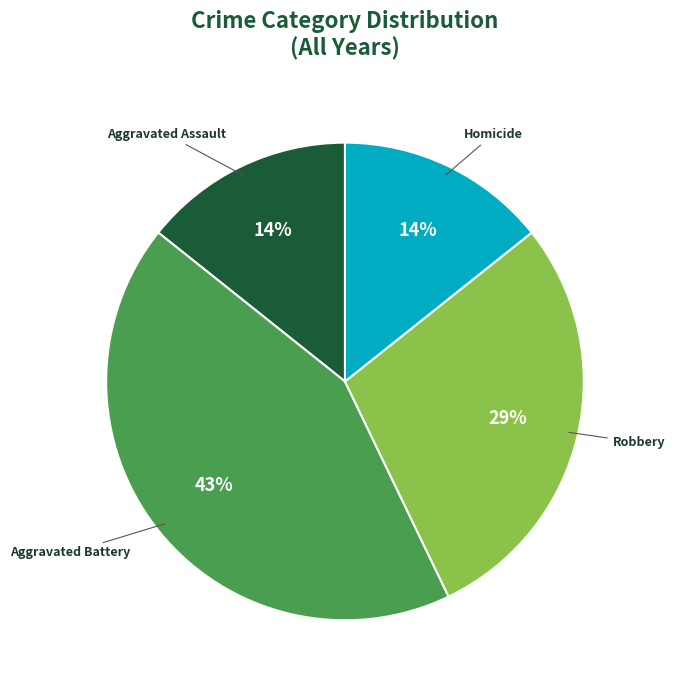

Approximately how many times larger is the value at Homicide compared to Robbery?

0.5